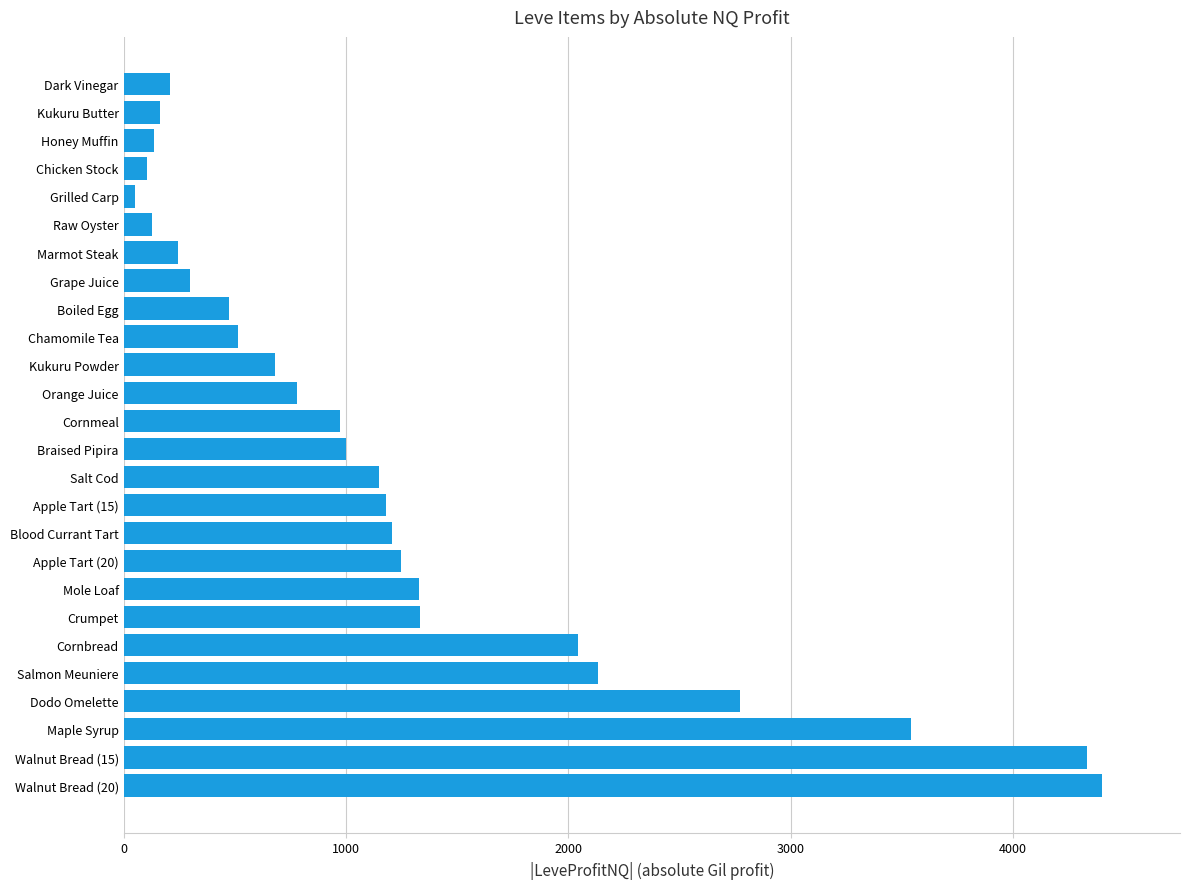

What is the average value?

1246.9